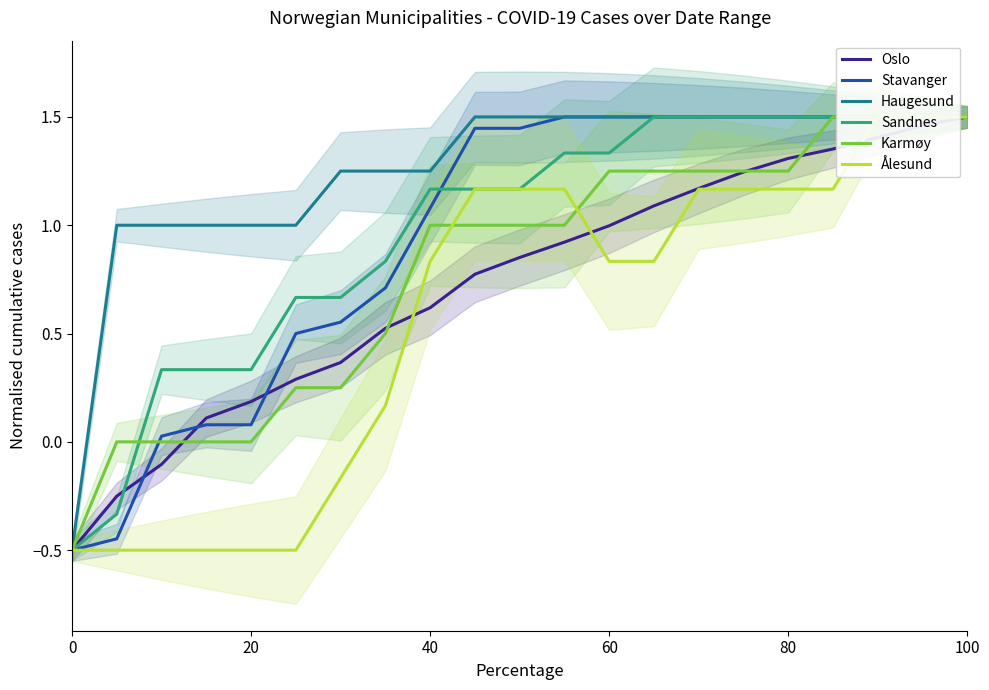

What is the sum of all Karmøy values?

16.7